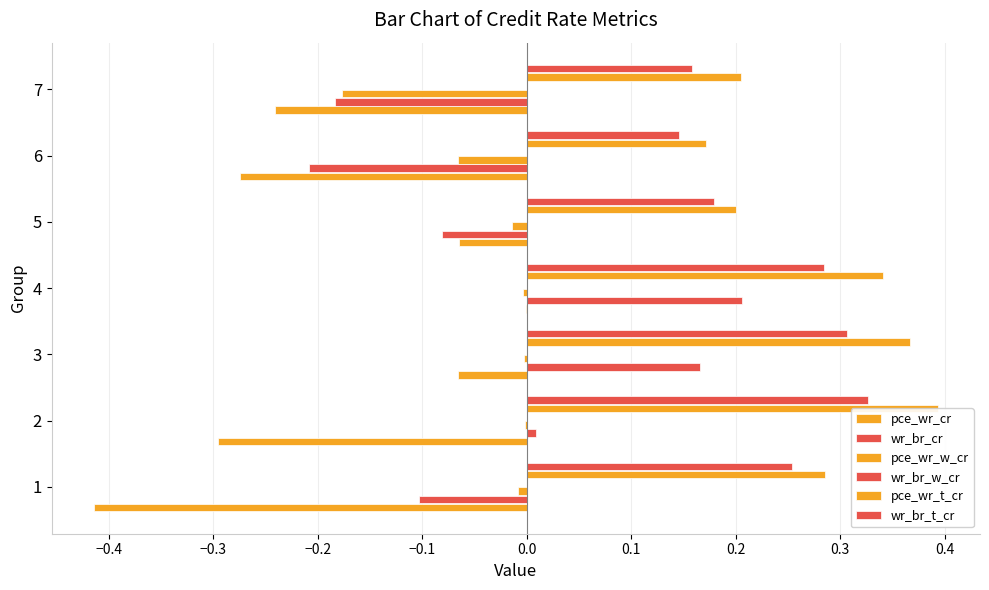

Reading left to right, extract all data points from this chart.

pce_wr_cr: -0.4	-0.3	-0.1	-0.0	-0.1	-0.3	-0.2
wr_br_cr: -0.1	0.0	0.2	0.2	-0.1	-0.2	-0.2
pce_wr_w_cr: -0.0	-0.0	-0.0	-0.0	-0.0	-0.1	-0.2
wr_br_w_cr: 0.1	0.1	0.1	0.1	0.1	0.1	0.1
pce_wr_t_cr: 0.3	0.4	0.4	0.3	0.2	0.2	0.2
wr_br_t_cr: 0.3	0.3	0.3	0.3	0.2	0.1	0.2